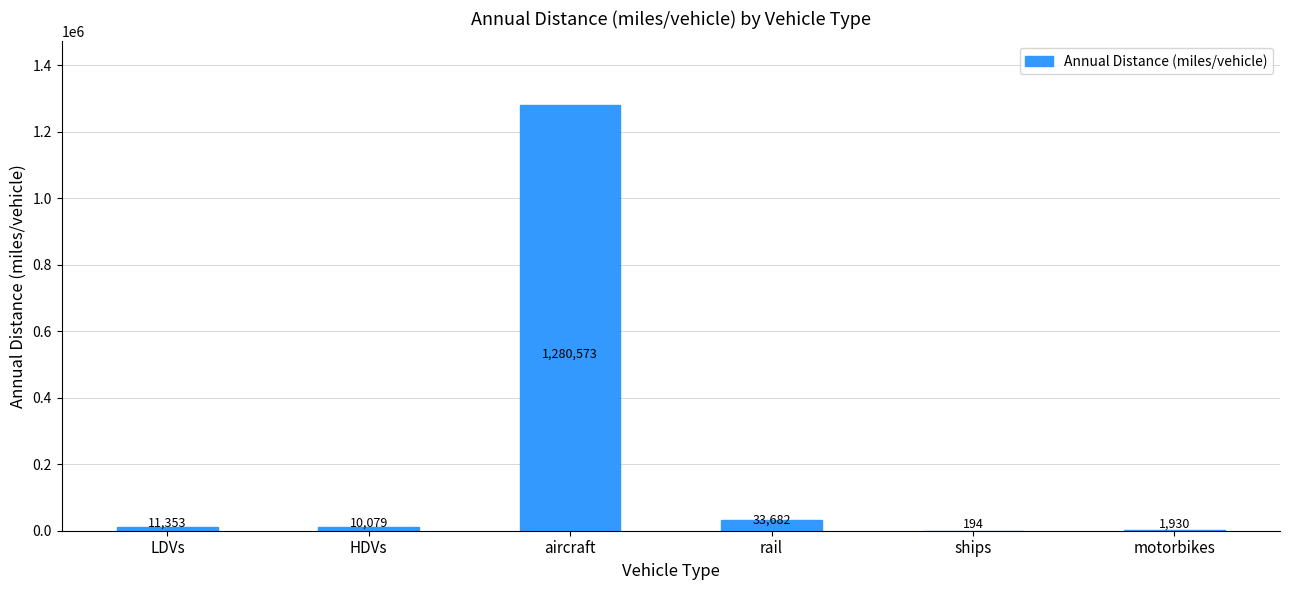

Between LDVs and HDVs, which is larger?

LDVs